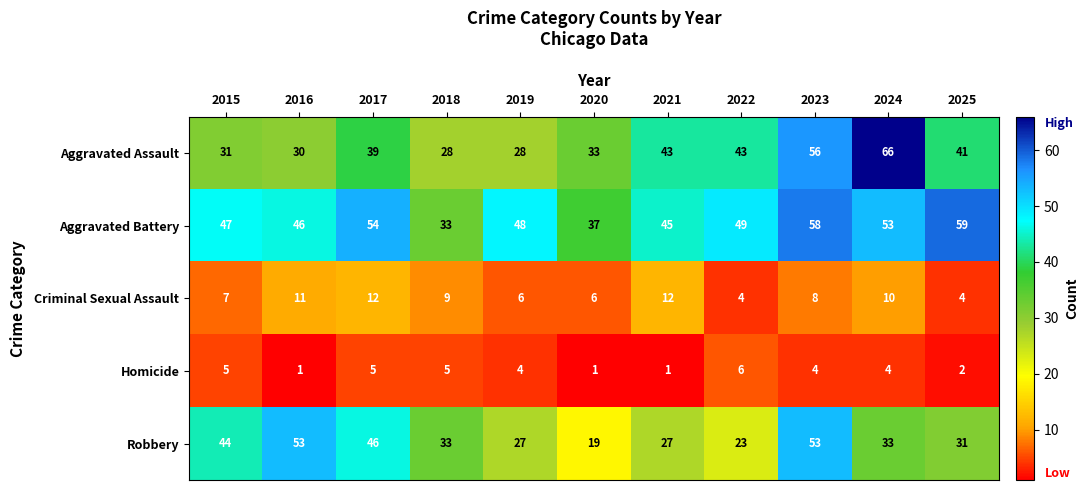

How many data points does each series have?

11